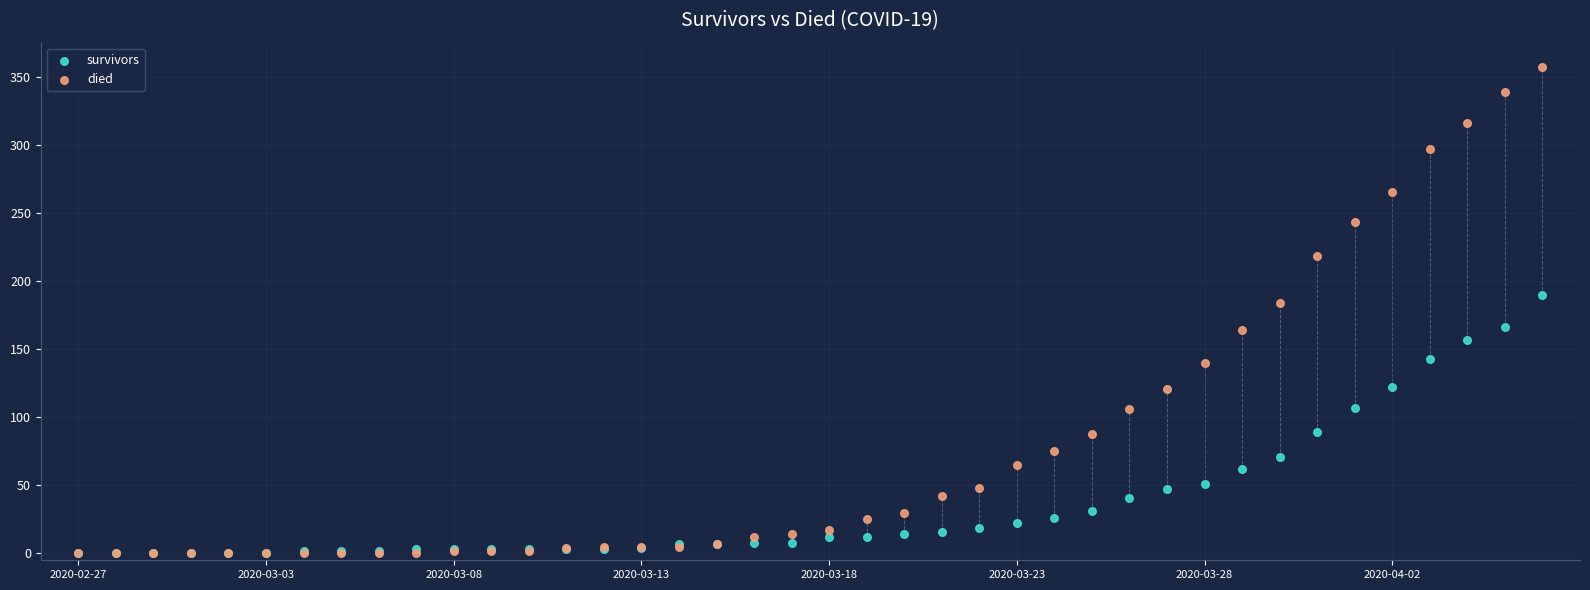

Across all series, what Y value is closest to 178?

184